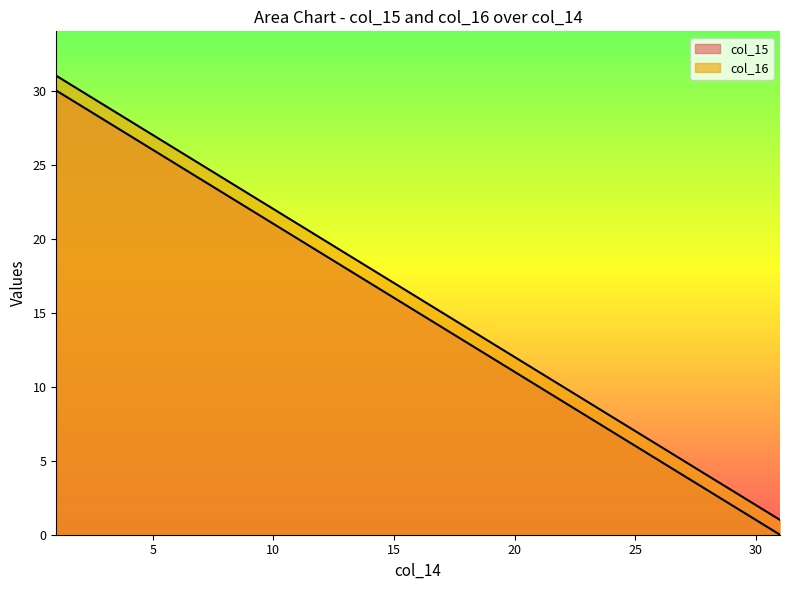

True or false: col_15 and col_16 intersect in this chart.

False